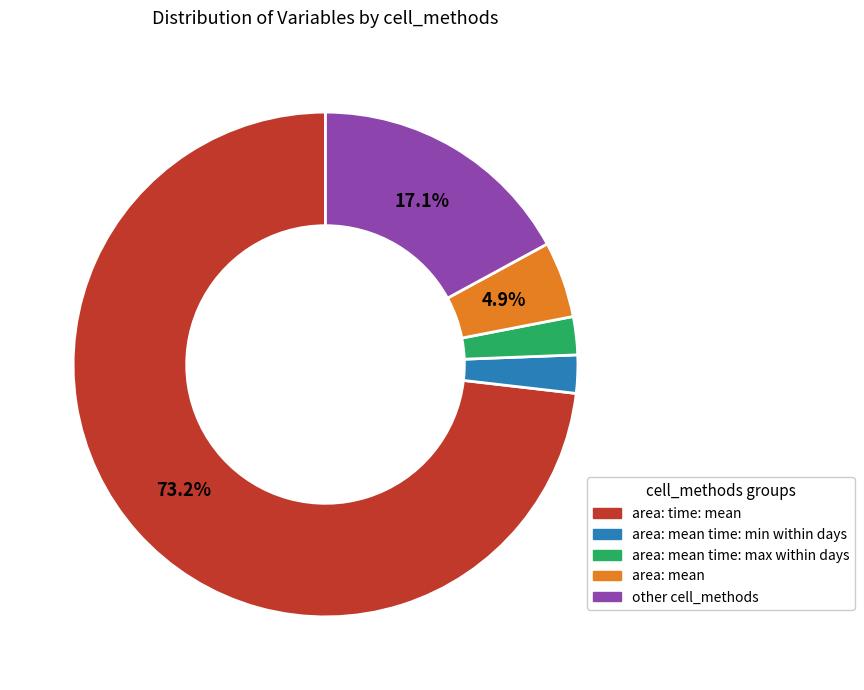

What percentage do other cell_methods and area: mean together represent?

22.0%